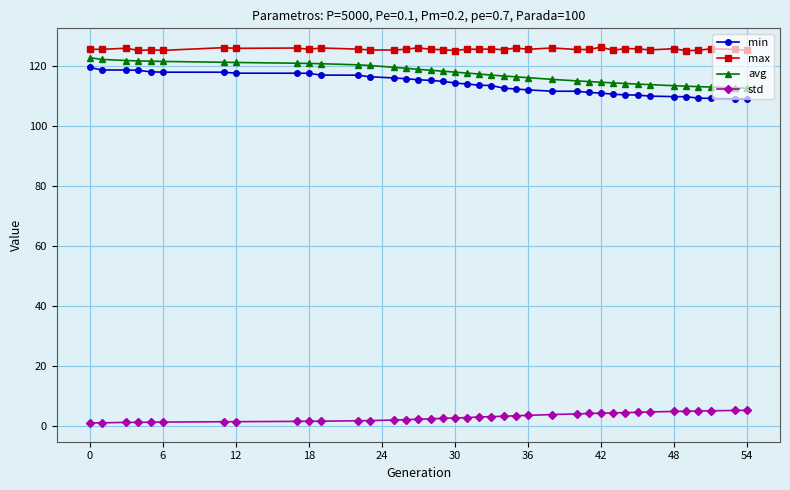

True or false: std and min intersect in this chart.

False